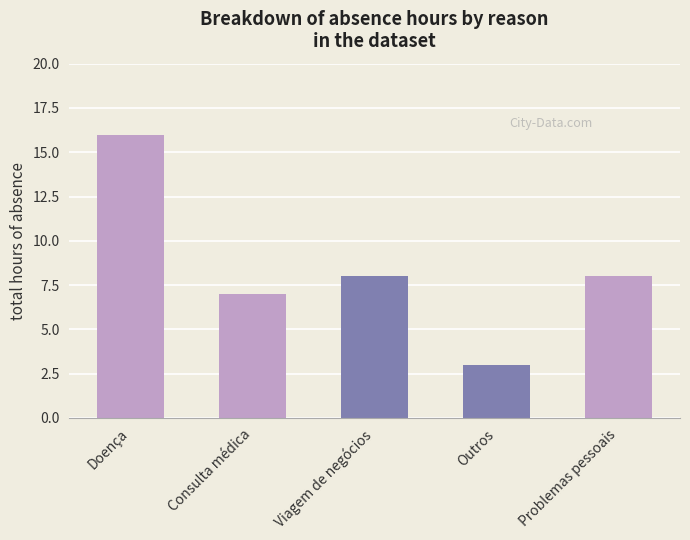

The value at Outros is 5. True or false?

False